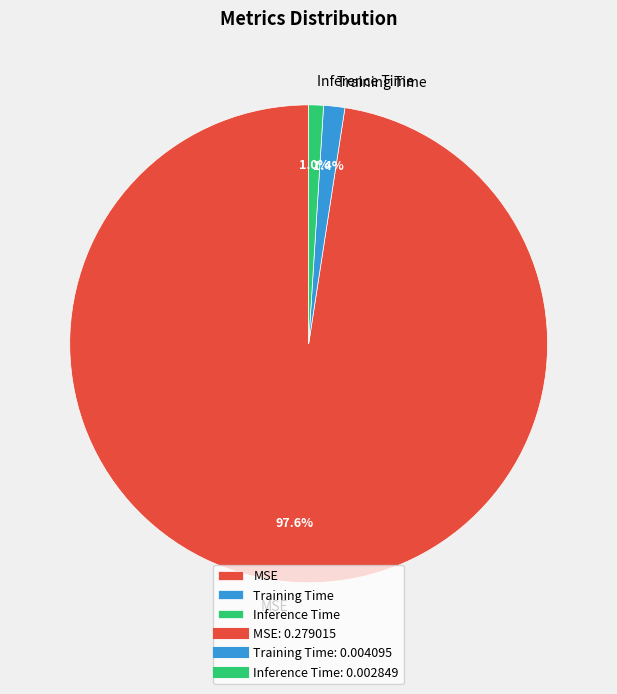

To the nearest percent, what is the difference between the largest and smallest slice percentages?

97%